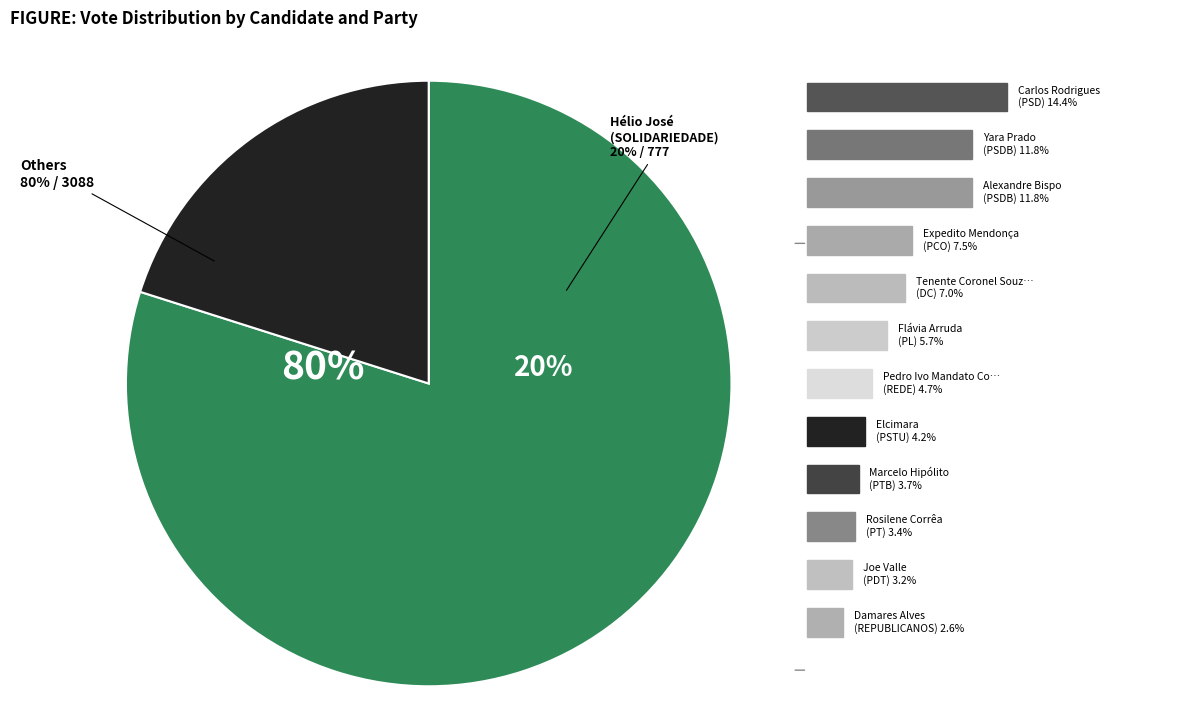

What is the largest slice in the pie chart?

Hélio José